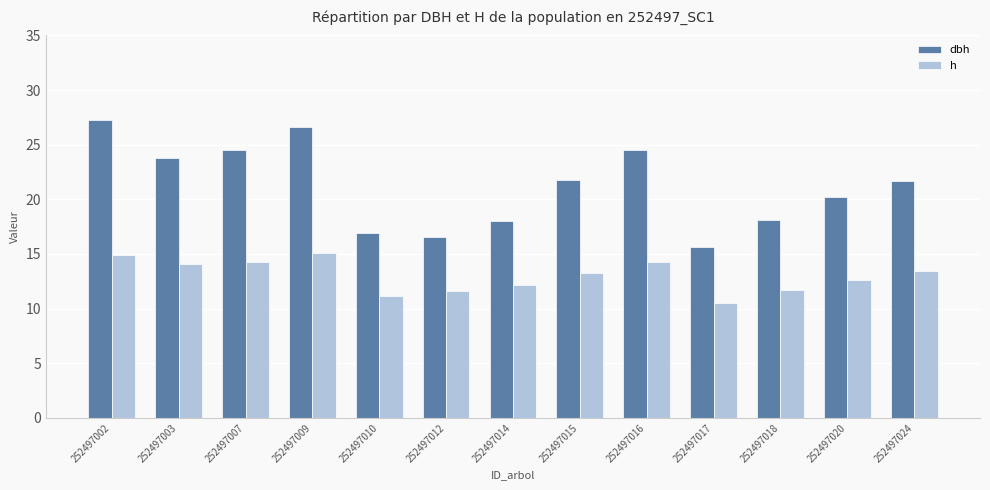

Which label corresponds to the largest value in the chart?

252497002